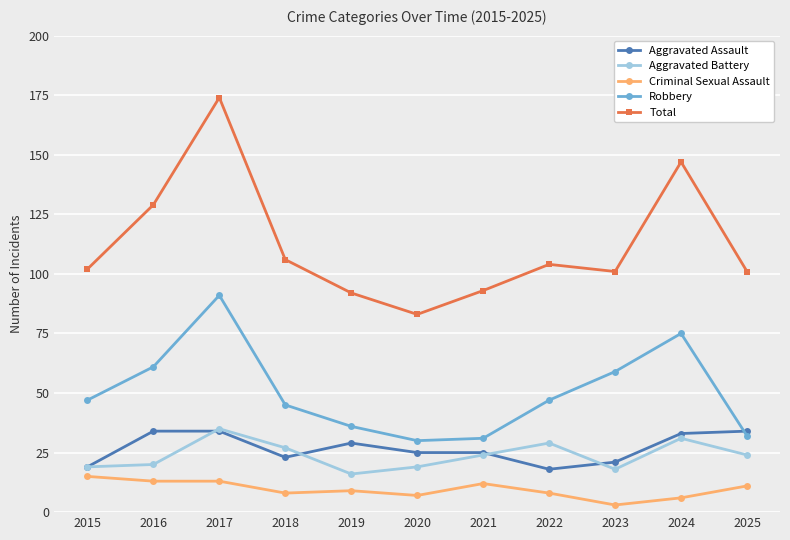

Which series has the largest range (max minus min)?

Total